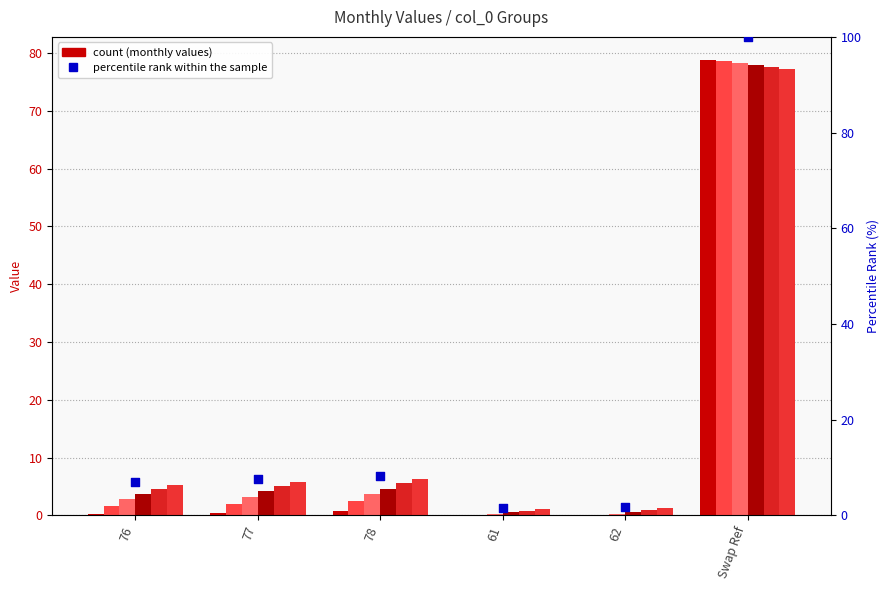

At which category is the sum across all series the highest?

Swap Ref